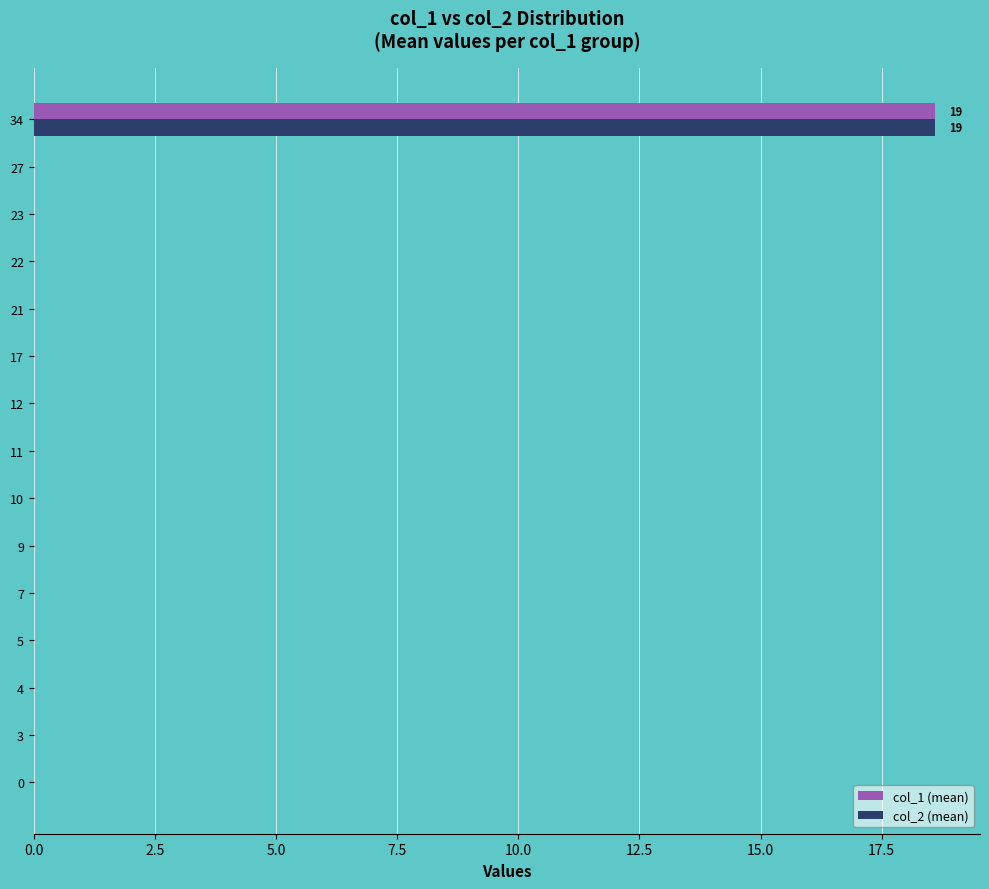

At which category is the sum across all series the highest?

34